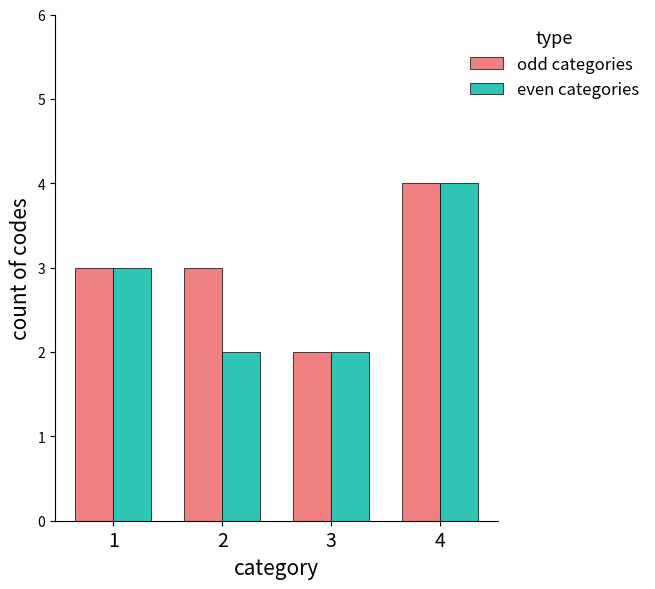

The value of even categories at 1 is 3. True or false?

True